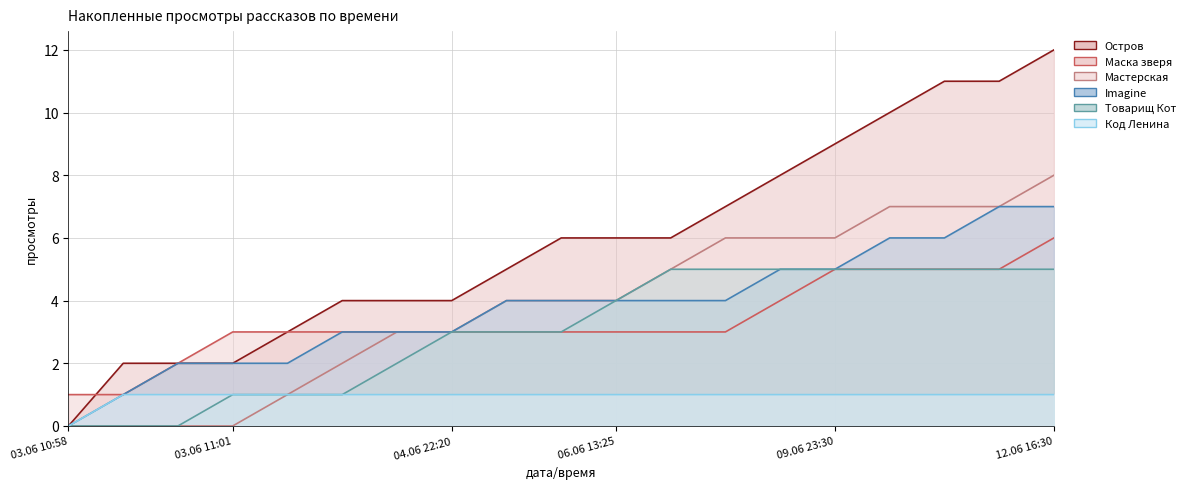

Reading left to right, transcribe all the data shown in this chart.

Остров: 03.06 10:58=0	03.06 10:59=2	03.06 11:00=2	03.06 11:01=2	03.06 11:02=3	03.06 12:10=4	03.06 19:50=4	04.06 22:20=4	06.06 07:35=5	06.06 10:50=6	06.06 13:25=6	06.06 18:50=6	07.06 14:35=7	09.06 19:20=8	09.06 23:30=9	10.06 16:15=10	11.06 14:35=11	12.06 09:35=11	12.06 16:30=12
Маска зверя: 03.06 10:58=1	03.06 10:59=1	03.06 11:00=2	03.06 11:01=3	03.06 11:02=3	03.06 12:10=3	03.06 19:50=3	04.06 22:20=3	06.06 07:35=3	06.06 10:50=3	06.06 13:25=3	06.06 18:50=3	07.06 14:35=3	09.06 19:20=4	09.06 23:30=5	10.06 16:15=5	11.06 14:35=5	12.06 09:35=5	12.06 16:30=6
Мастерская: 03.06 10:58=0	03.06 10:59=0	03.06 11:00=0	03.06 11:01=0	03.06 11:02=1	03.06 12:10=2	03.06 19:50=3	04.06 22:20=3	06.06 07:35=4	06.06 10:50=4	06.06 13:25=4	06.06 18:50=5	07.06 14:35=6	09.06 19:20=6	09.06 23:30=6	10.06 16:15=7	11.06 14:35=7	12.06 09:35=7	12.06 16:30=8
Imagine: 03.06 10:58=0	03.06 10:59=1	03.06 11:00=2	03.06 11:01=2	03.06 11:02=2	03.06 12:10=3	03.06 19:50=3	04.06 22:20=3	06.06 07:35=4	06.06 10:50=4	06.06 13:25=4	06.06 18:50=4	07.06 14:35=4	09.06 19:20=5	09.06 23:30=5	10.06 16:15=6	11.06 14:35=6	12.06 09:35=7	12.06 16:30=7
Товарищ Кот: 03.06 10:58=0	03.06 10:59=0	03.06 11:00=0	03.06 11:01=1	03.06 11:02=1	03.06 12:10=1	03.06 19:50=2	04.06 22:20=3	06.06 07:35=3	06.06 10:50=3	06.06 13:25=4	06.06 18:50=5	07.06 14:35=5	09.06 19:20=5	09.06 23:30=5	10.06 16:15=5	11.06 14:35=5	12.06 09:35=5	12.06 16:30=5
Код Ленина: 03.06 10:58=0	03.06 10:59=1	03.06 11:00=1	03.06 11:01=1	03.06 11:02=1	03.06 12:10=1	03.06 19:50=1	04.06 22:20=1	06.06 07:35=1	06.06 10:50=1	06.06 13:25=1	06.06 18:50=1	07.06 14:35=1	09.06 19:20=1	09.06 23:30=1	10.06 16:15=1	11.06 14:35=1	12.06 09:35=1	12.06 16:30=1